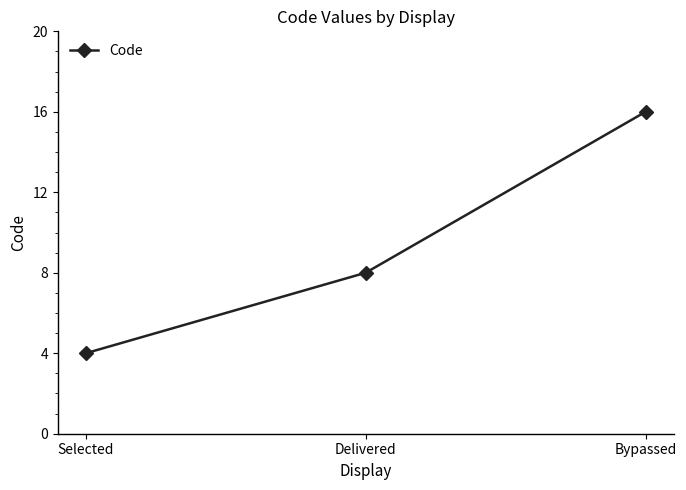

Does the chart have visible grid lines?

No